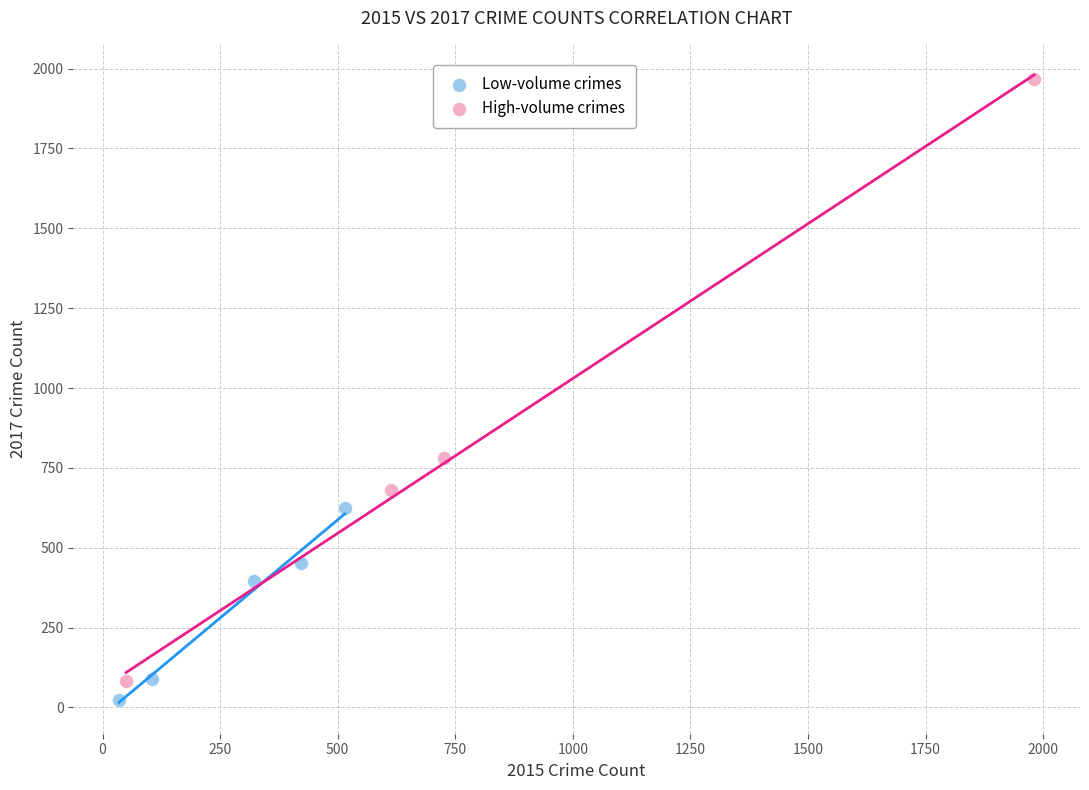

Which series contains the lowest Y value?

Low-volume crimes